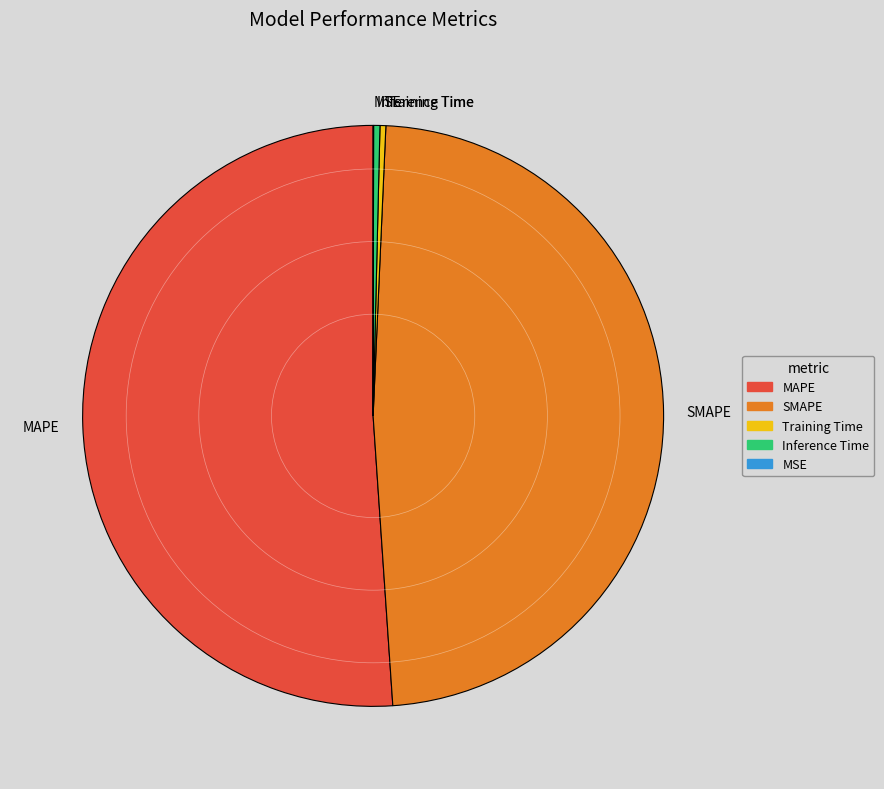

What is the majority slice?

MAPE